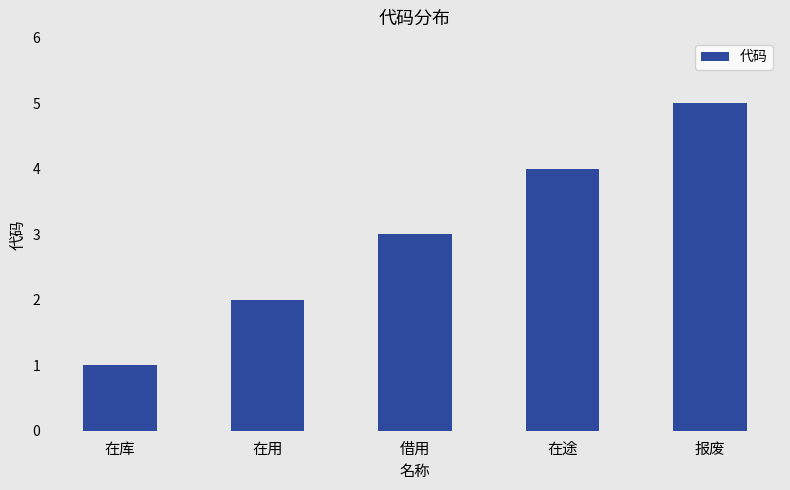

How many series are shown in this chart?

1